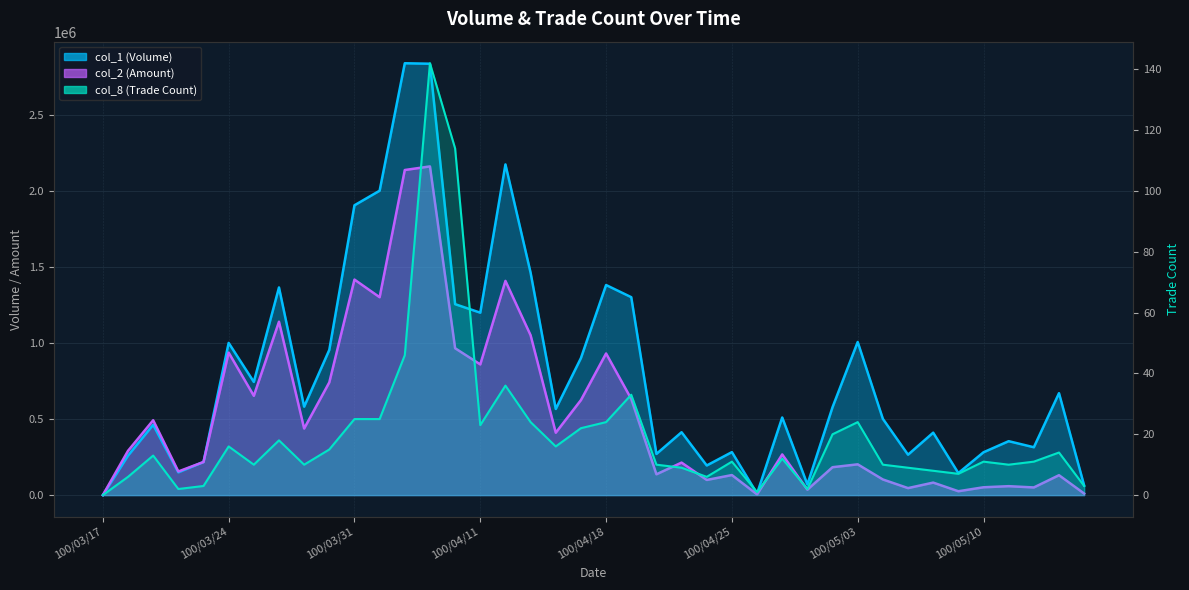

What value does the col_2 series have at 100/04/15?

625510